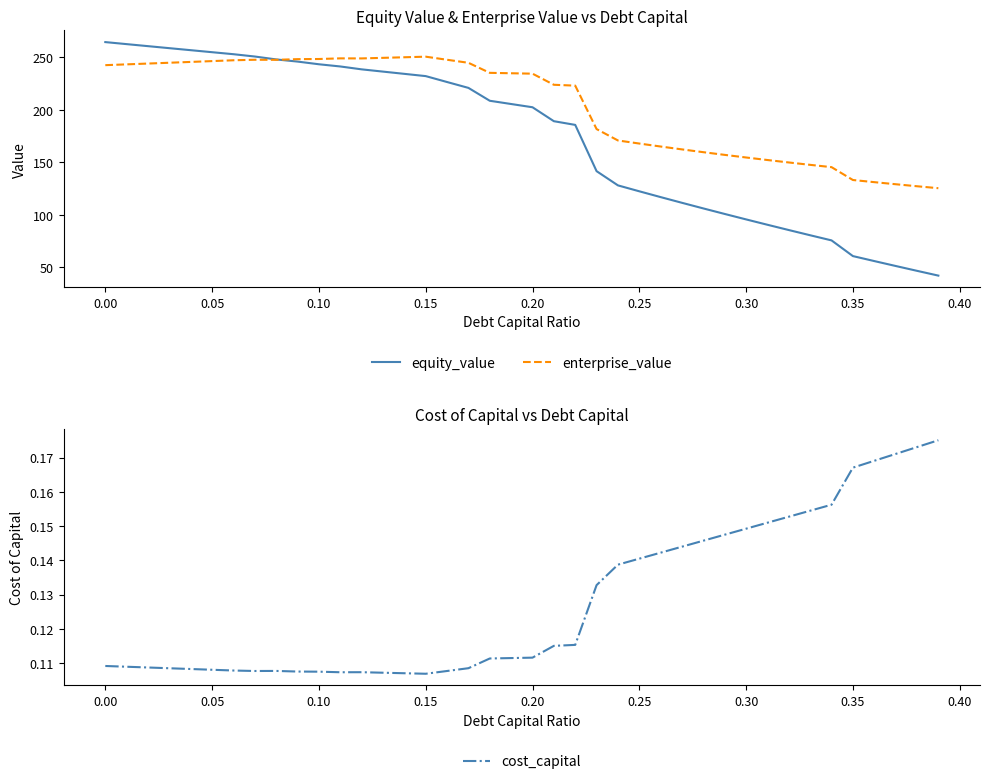

Which series has the largest range (max minus min)?

equity_value